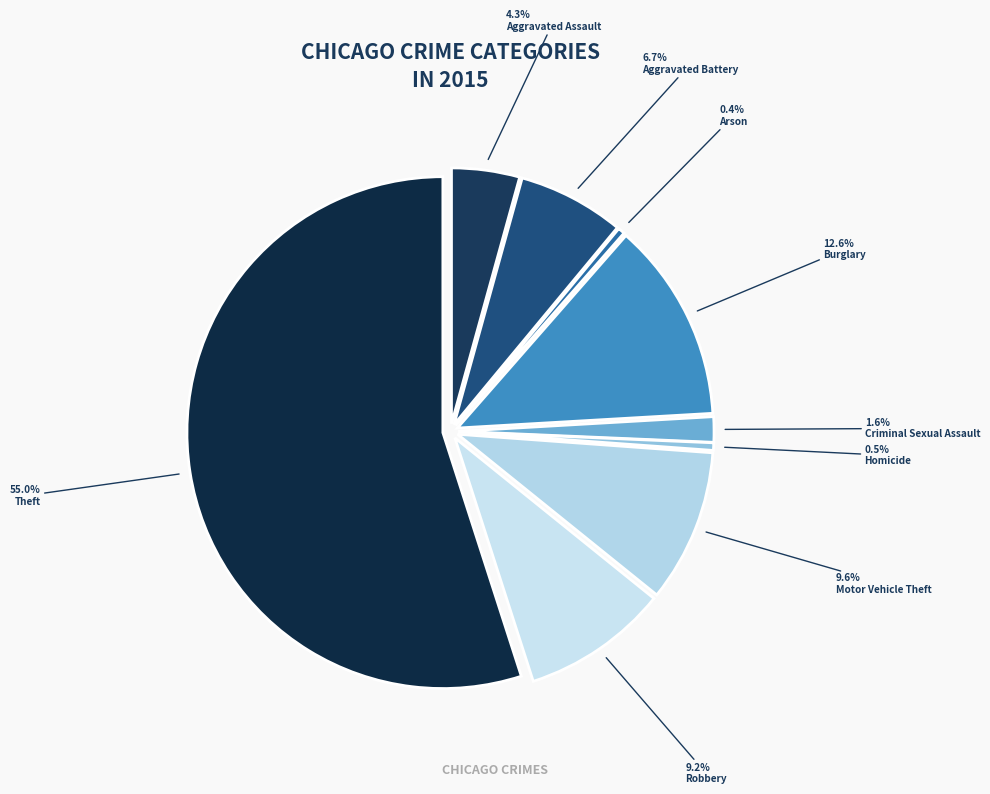

Which has a higher value, Motor Vehicle Theft or Arson?

Motor Vehicle Theft